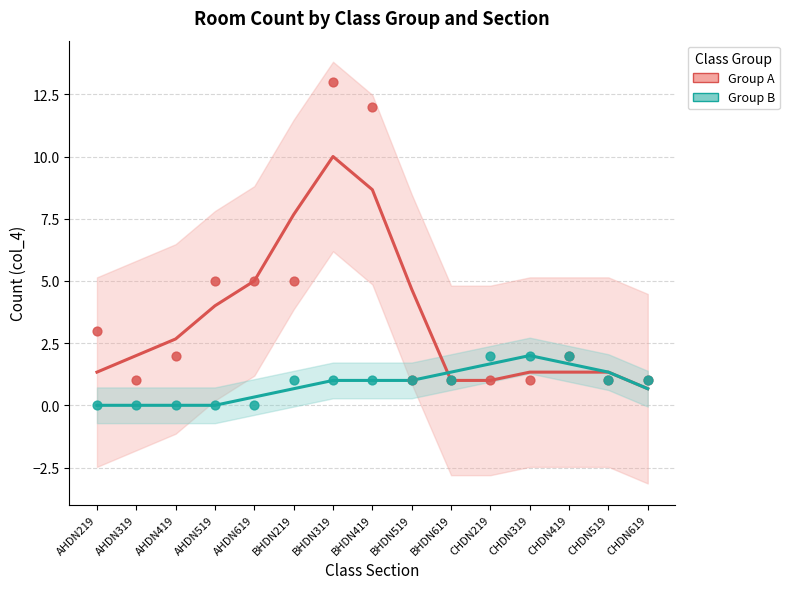

At how many categories does at least one series exceed 5?

3